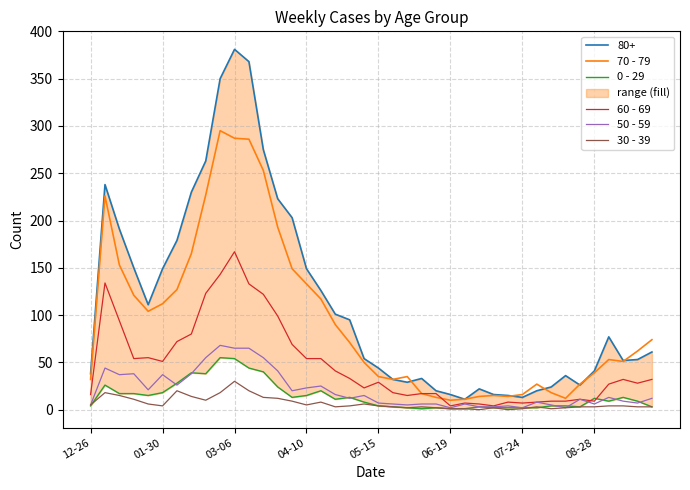

What is the sum of all 70 - 79 values?

3766